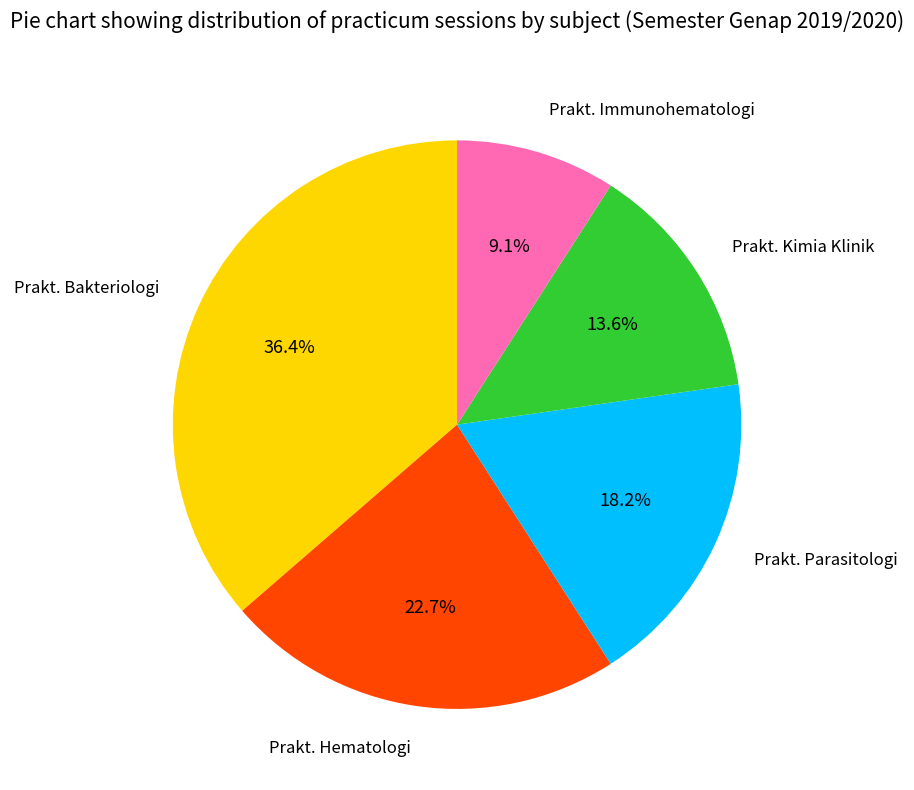

Is it true that Prakt. Immunohematologi is 9% of the pie?

True